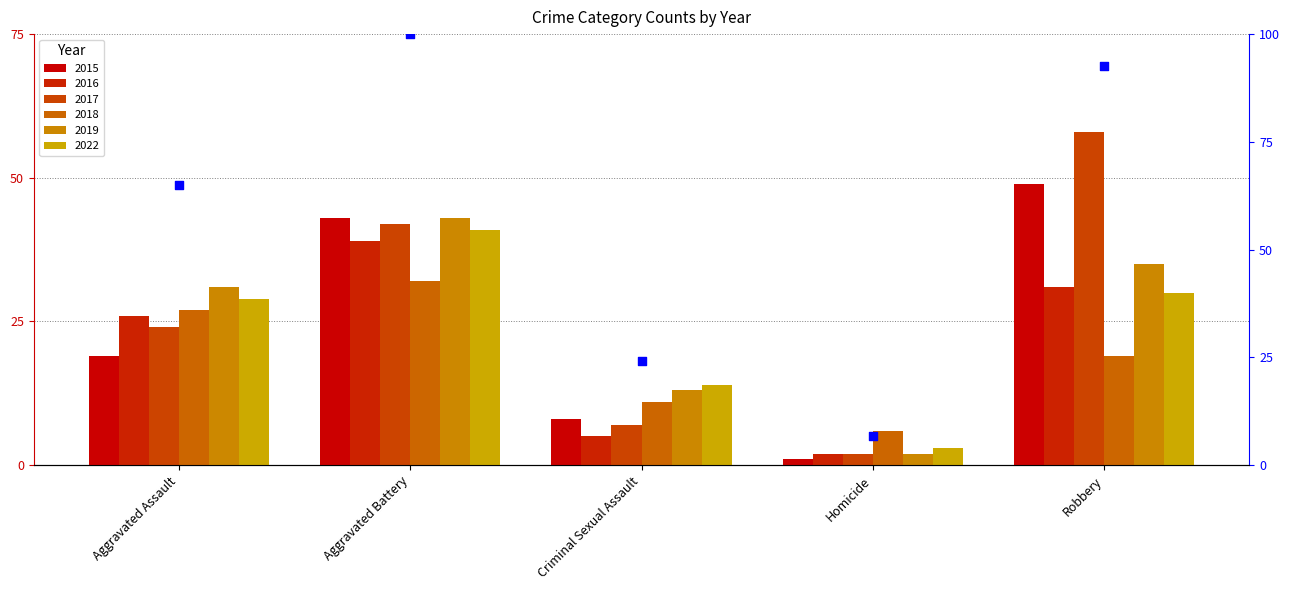

What is the ratio of the value at Aggravated Assault to the value at Criminal Sexual Assault?

2.7